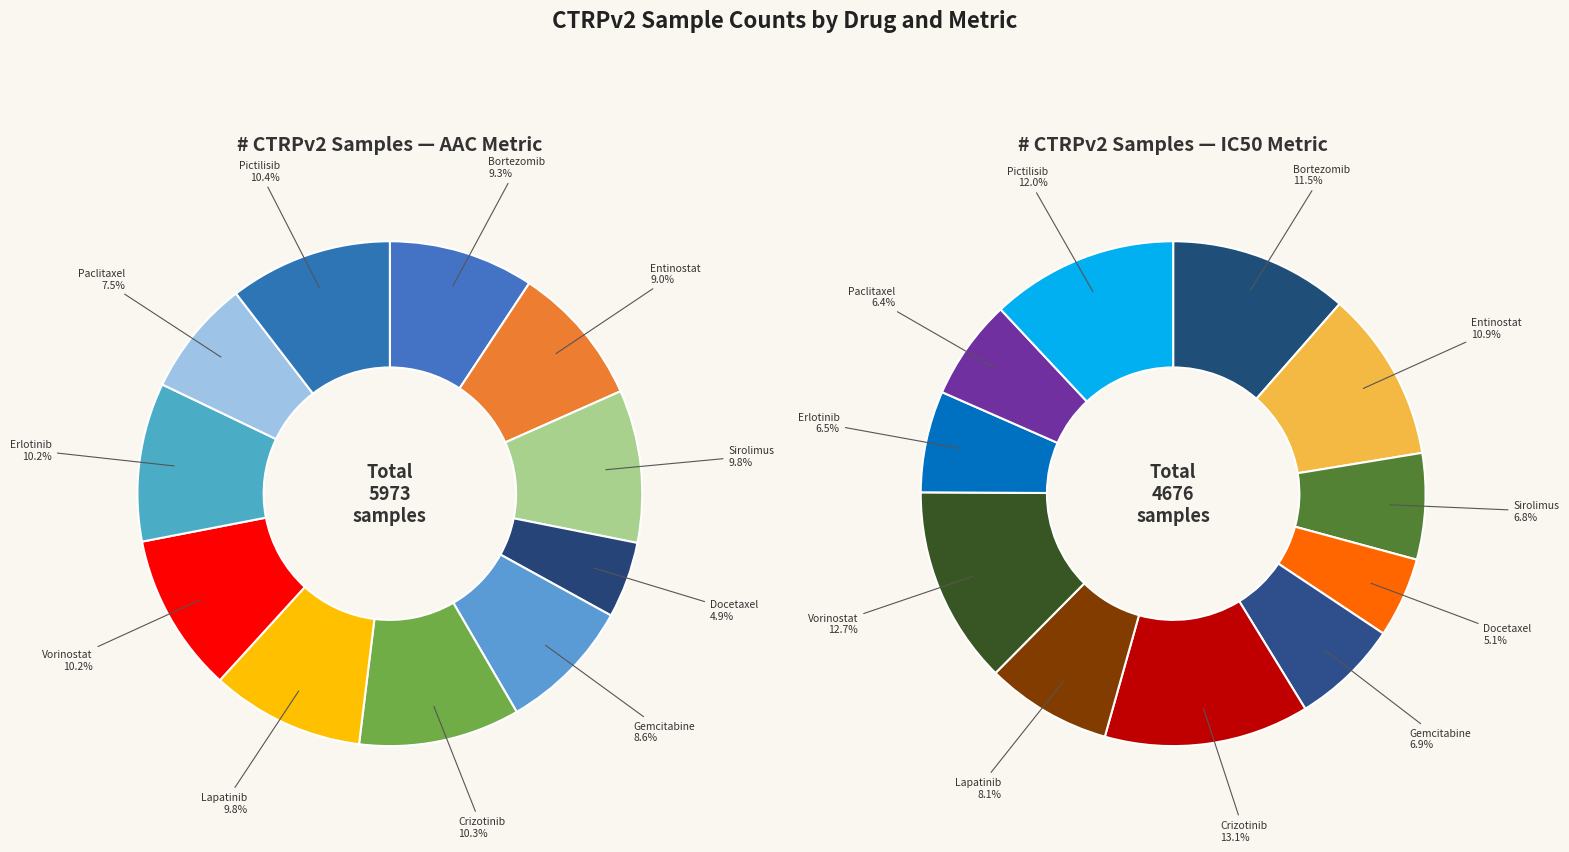

The 7 slice represents 13% of the pie. True or false?

True